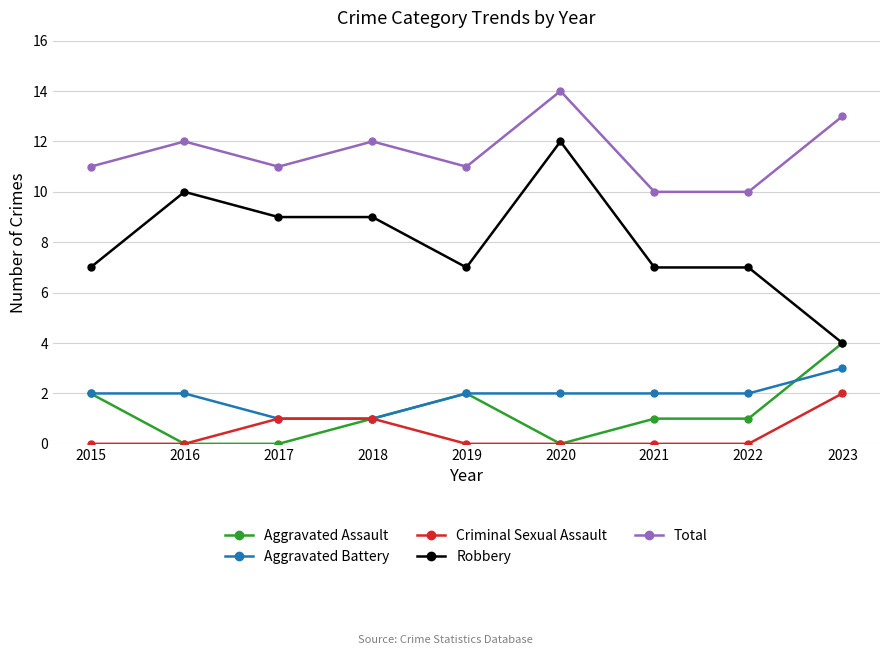

Count the Total values in the range 11 to 12.

5